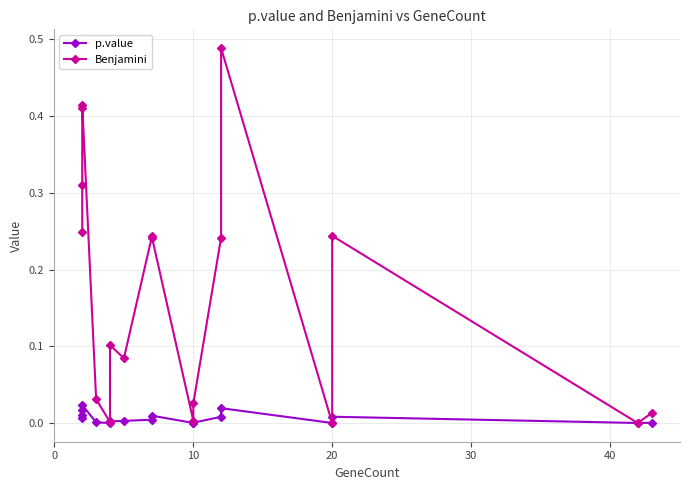

List the series in order of their overall mean, lowest first.

p.value, Benjamini